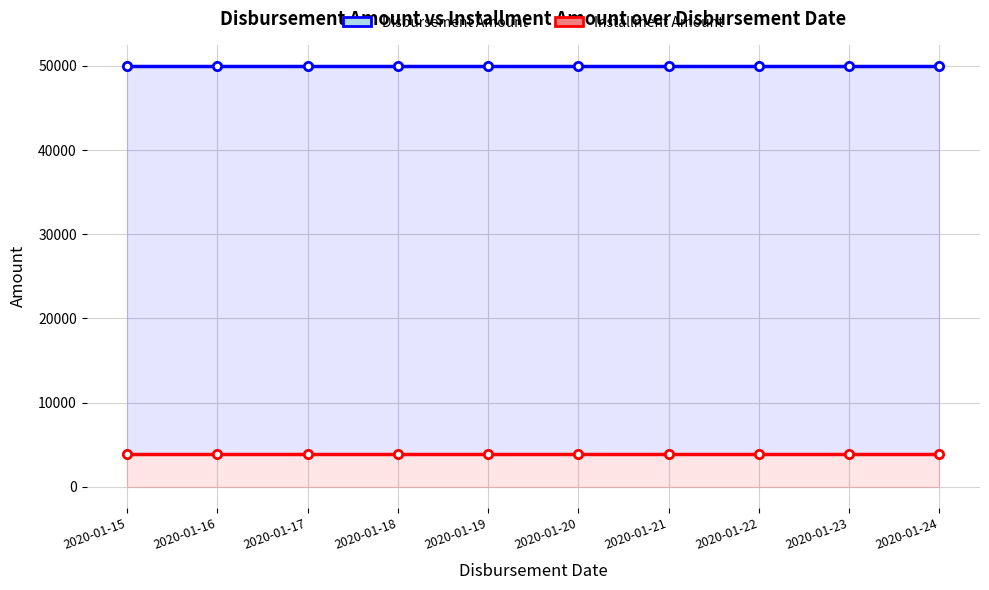

Which series has the largest total across all categories?

Disbursement Amount